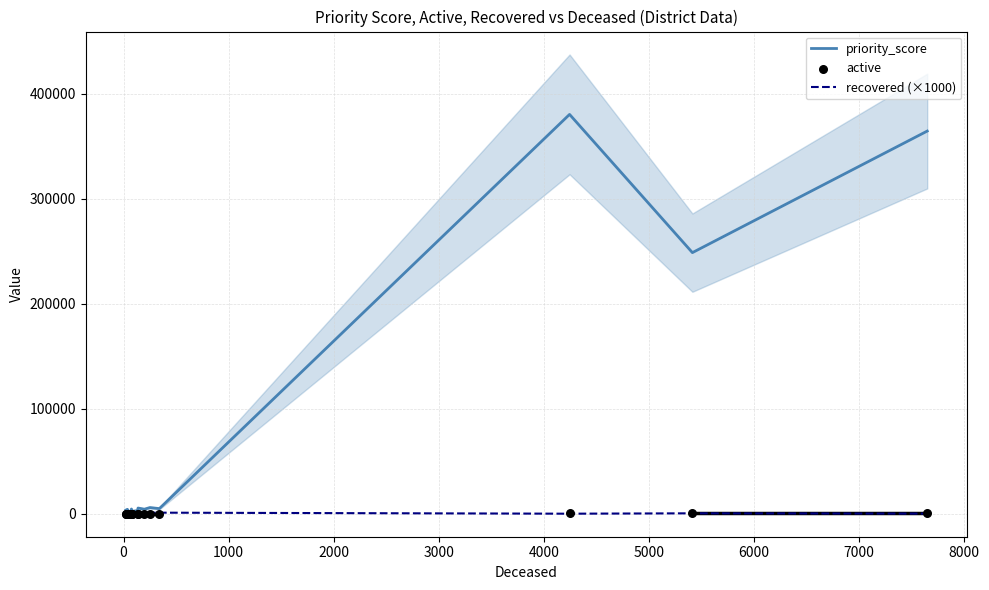

What are all the series names shown in the legend?

priority_score, recovered (×1000), active